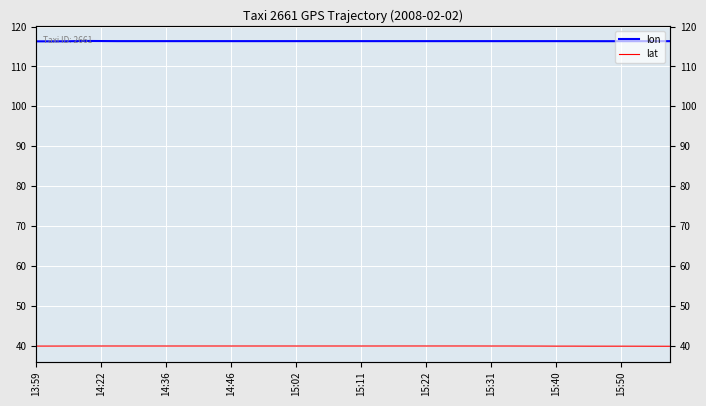

What is the spread (max minus min) of values at 15:22?

76.4